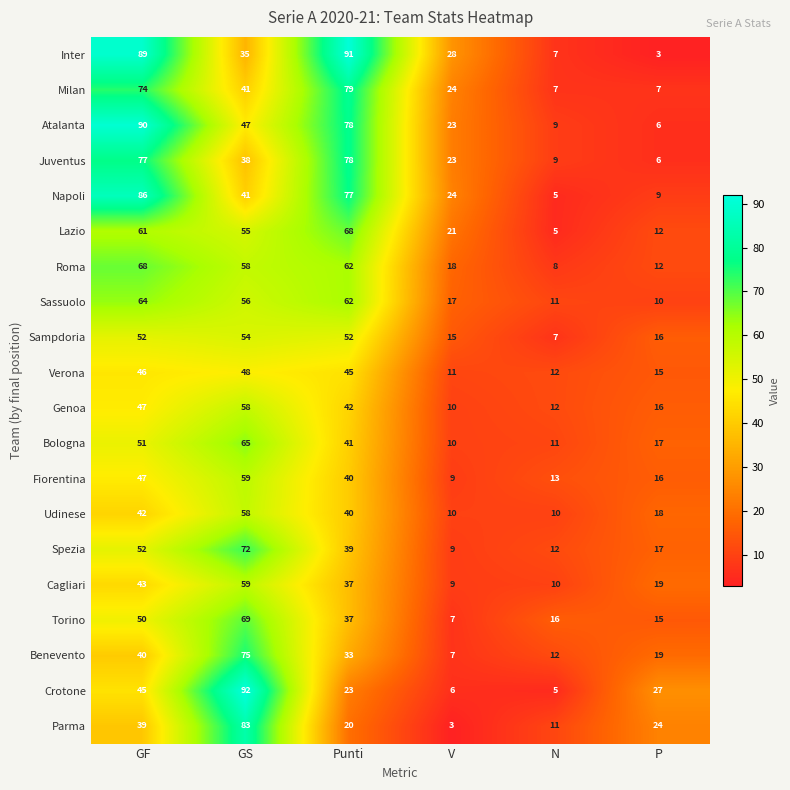

Is it true that Verona equals 12 at N?

True